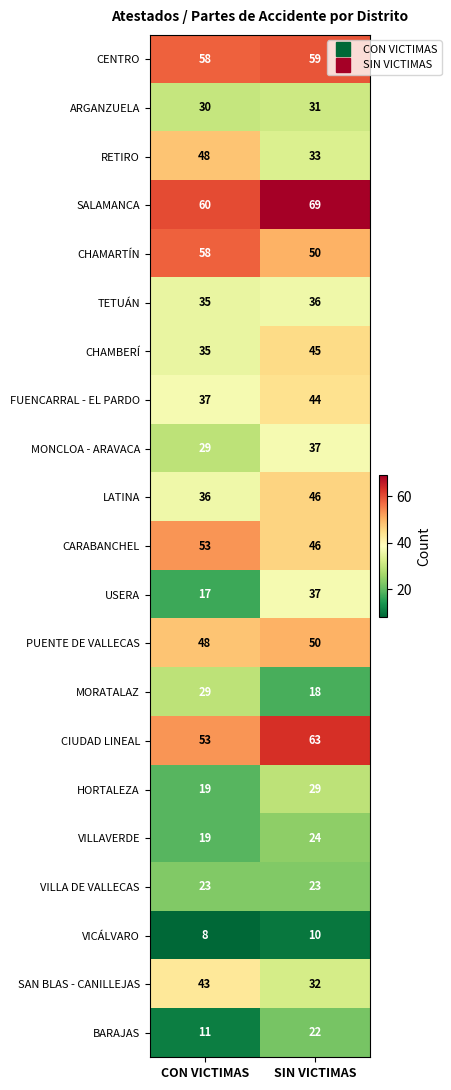

What is the average value of the MORATALAZ series?

24